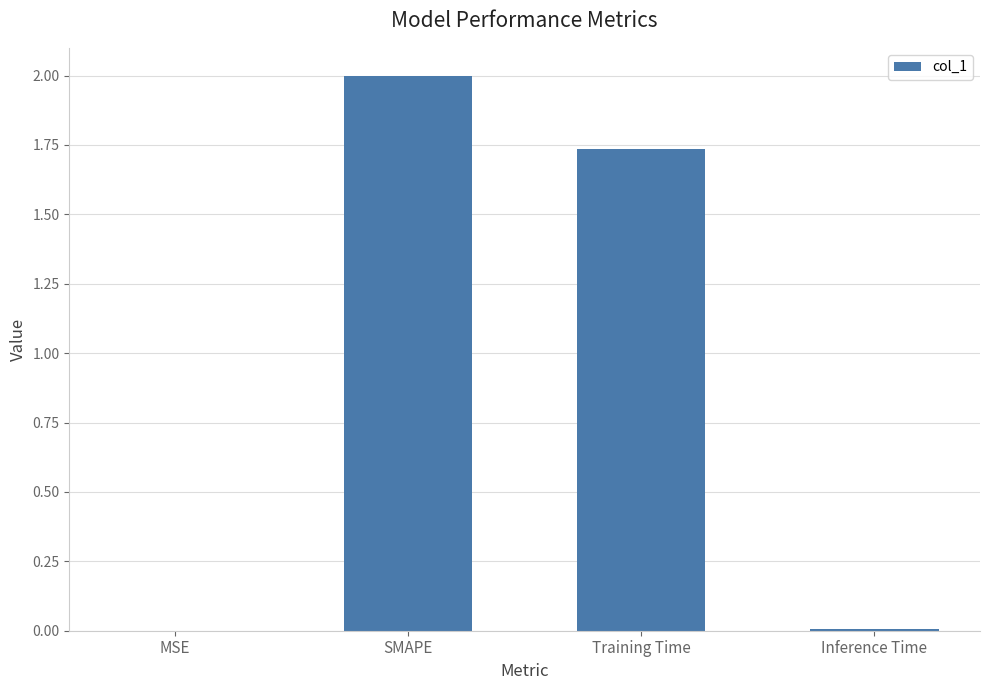

Which label corresponds to the largest value in the chart?

SMAPE